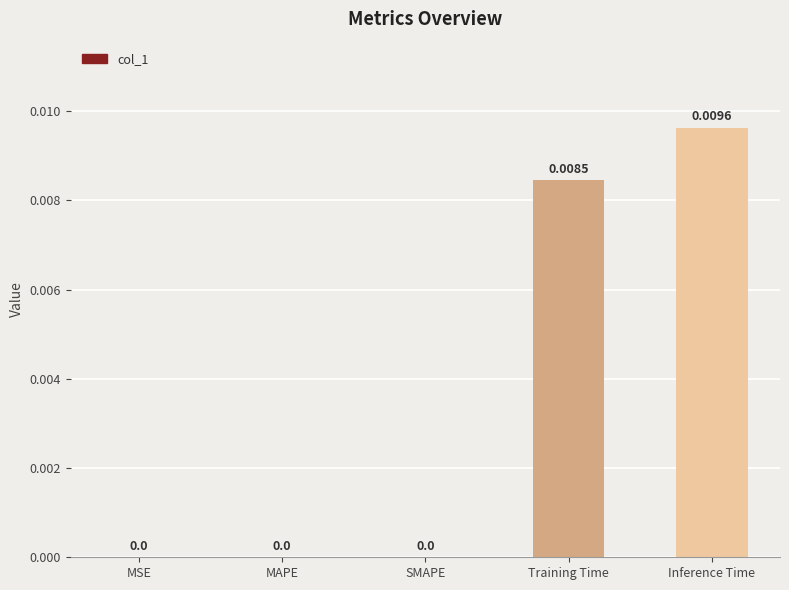

Which label corresponds to the largest value in the chart?

Inference Time